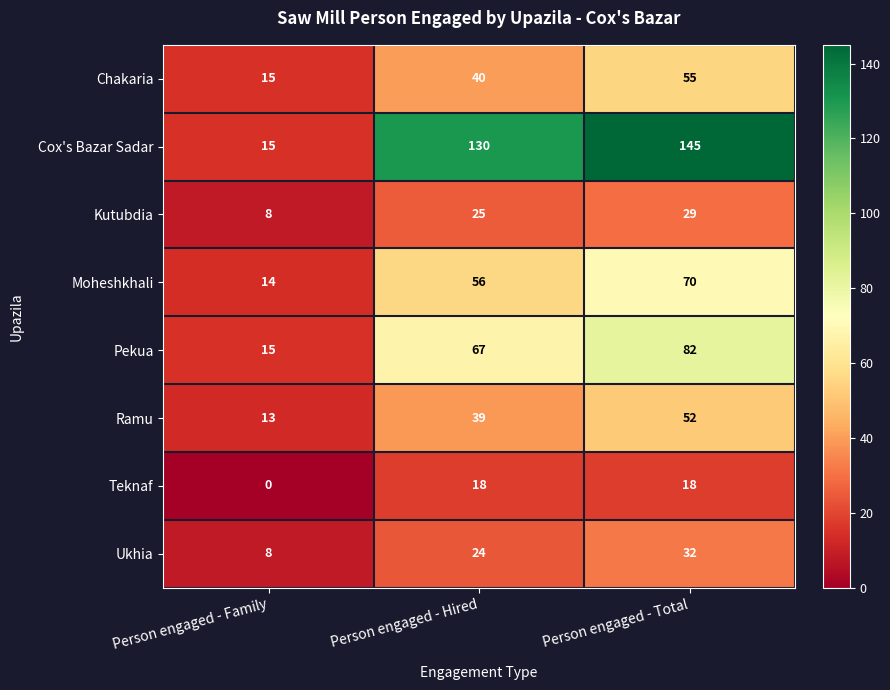

Count the Kutubdia values in the range 8 to 29.

3